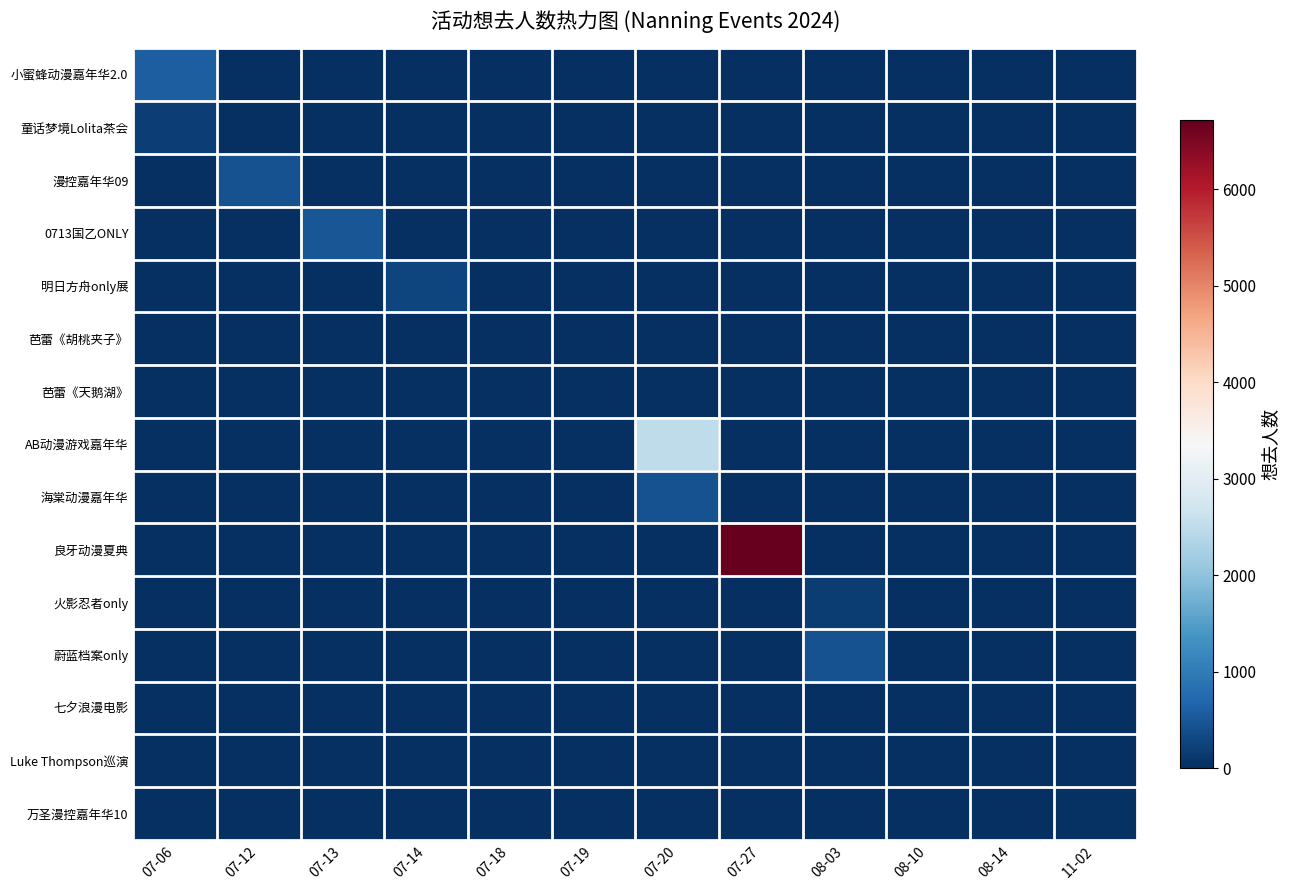

At which category is the sum across all series the highest?

07-27